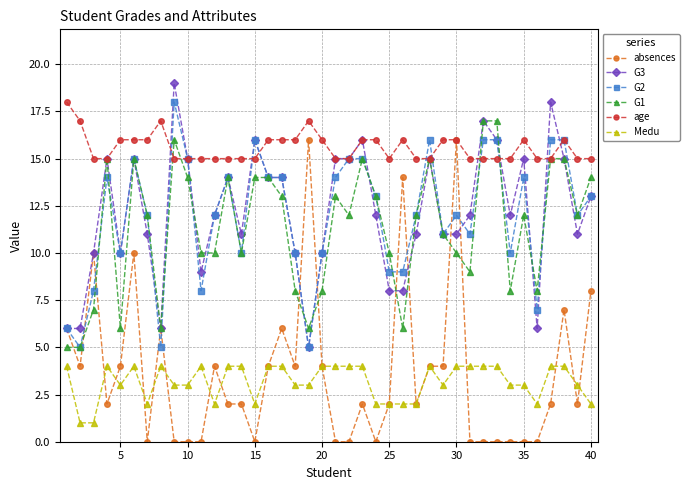

Which series has the largest total across all categories?

age